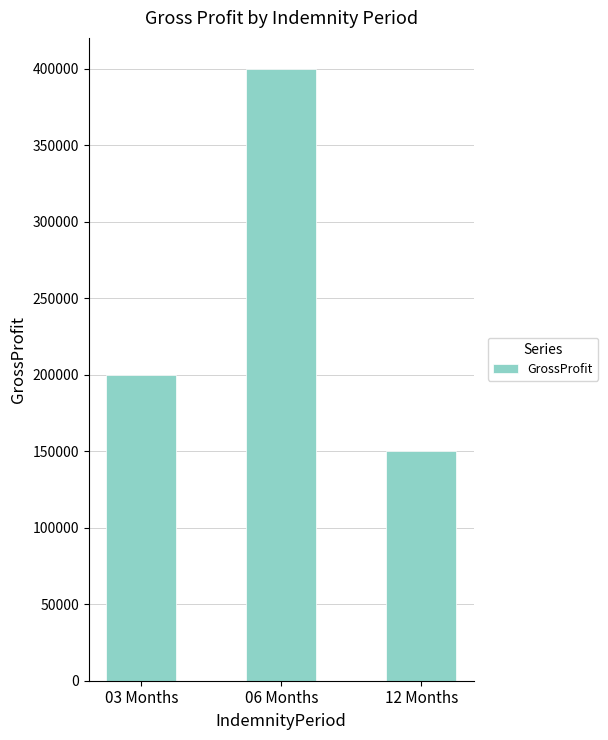

What is the difference between the values at 06 Months and 12 Months?

250000